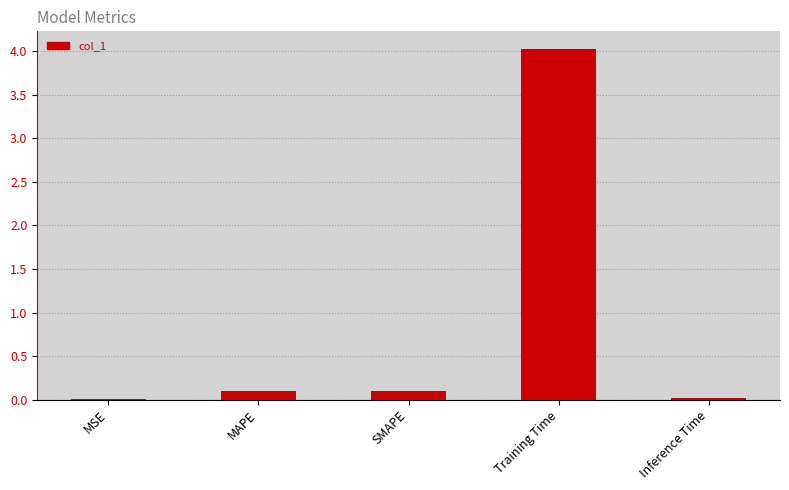

What is the sum of all values?

4.2